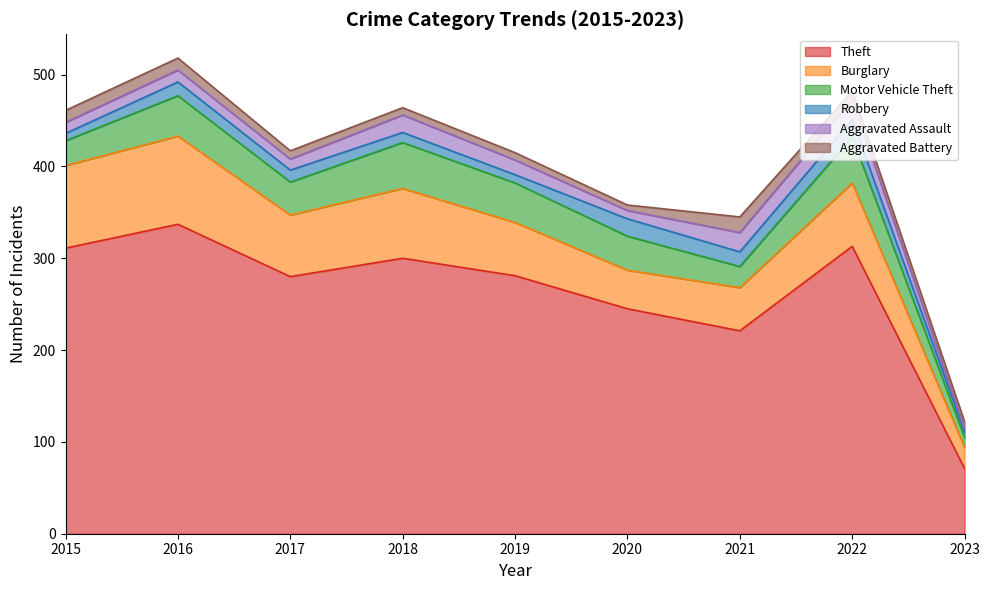

What is the sum of all Theft values?

2359